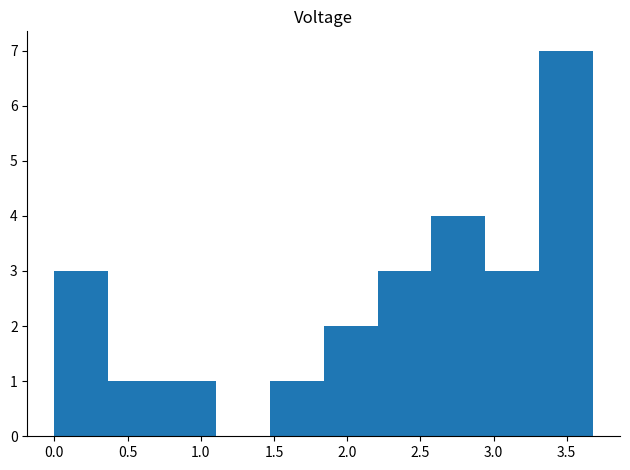

Reading left to right, transcribe this chart: for each bar, give the range it covers on the x-axis and its height. Neither the bar edges nor the heights are printed on the chart, so give them approximately, as read against the axes.

0.00 to 0.35: 3
0.35 to 0.75: 1
0.75 to 1.10: 1
1.10 to 1.45: 0
1.45 to 1.85: 1
1.85 to 2.20: 2
2.20 to 2.60: 3
2.60 to 2.95: 4
2.95 to 3.30: 3
3.30 to 3.70: 7